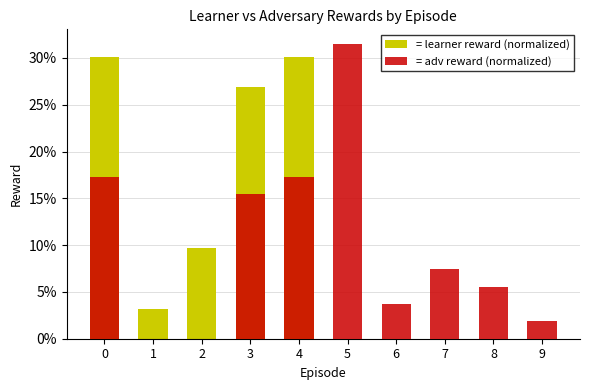

Does the chart contain stacked bars?

No